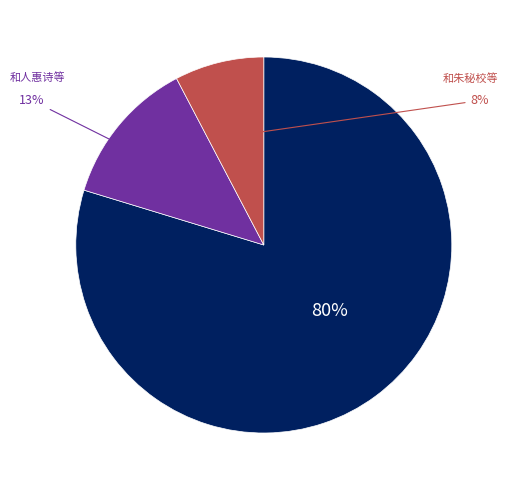

Does any single category account for the majority?

Yes